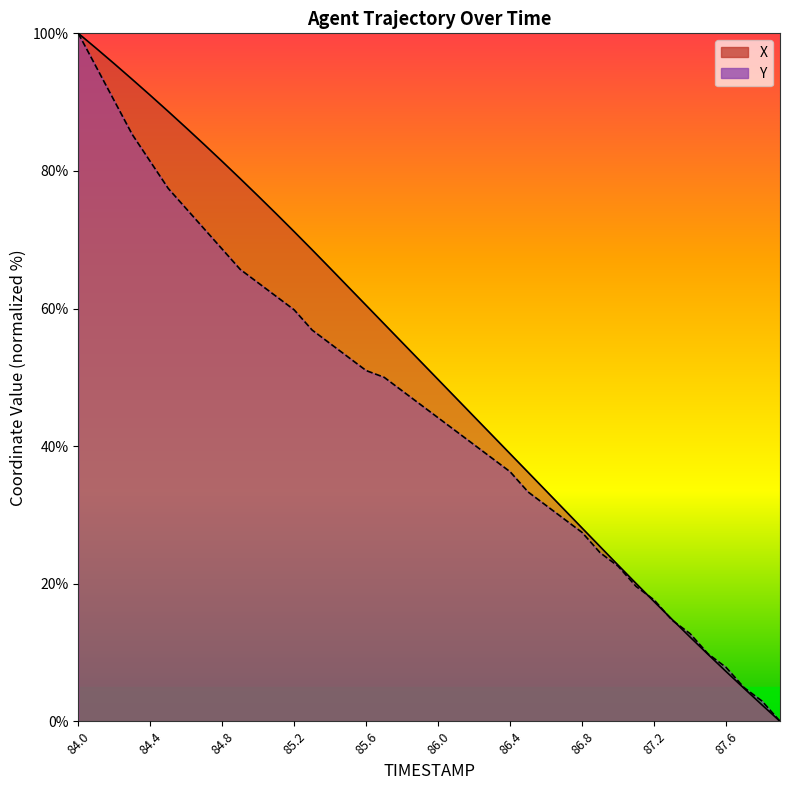

Reading right to left, transcribe all the data shown in this chart.

X: 87.9=0.0	87.8=2.4	87.7=4.8	87.6=7.2	87.5=9.7	87.4=12.3	87.3=14.8	87.2=17.4	87.1=20.0	87.0=22.7	86.9=25.4	86.8=28.1	86.7=30.8	86.6=33.5	86.5=36.2	86.4=38.9	86.3=41.6	86.2=44.3	86.1=47.0	86.0=49.7	85.9=52.4	85.8=55.1	85.7=57.8	85.6=60.5	85.5=63.2	85.4=65.8	85.3=68.5	85.2=71.2	85.1=73.8	85.0=76.3	84.9=78.9	84.8=81.4	84.7=83.8	84.6=86.3	84.5=88.6	84.4=91.0	84.3=93.3	84.2=95.6	84.1=97.8	84.0=100.0
Y: 87.9=0.0	87.8=2.9	87.7=4.9	87.6=7.8	87.5=9.8	87.4=12.7	87.3=14.7	87.2=17.6	87.1=19.6	87.0=22.5	86.9=24.5	86.8=27.5	86.7=29.4	86.6=31.4	86.5=33.3	86.4=36.3	86.3=38.2	86.2=40.2	86.1=42.2	86.0=44.1	85.9=46.1	85.8=48.0	85.7=50.0	85.6=51.0	85.5=52.9	85.4=54.9	85.3=56.9	85.2=59.8	85.1=61.8	85.0=63.7	84.9=65.7	84.8=68.6	84.7=71.6	84.6=74.5	84.5=77.5	84.4=81.4	84.3=85.3	84.2=90.2	84.1=95.1	84.0=100.0